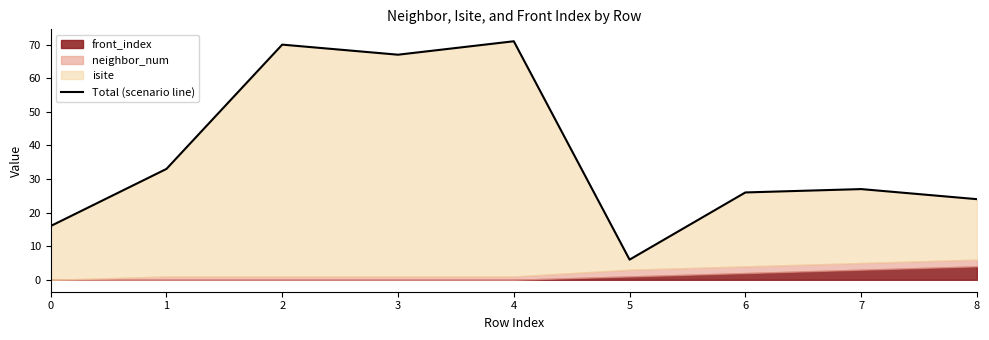

Between 7 and 5, which is larger?

7